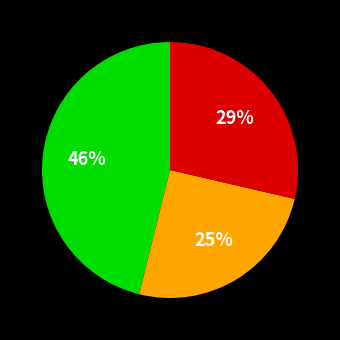

Does any single category account for the majority?

No